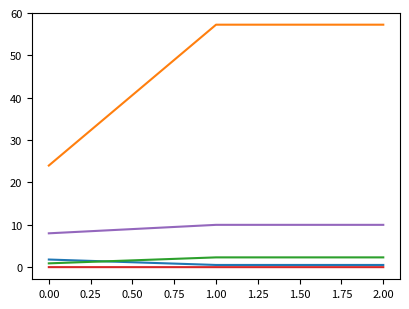

How many lines are shown in the chart?

5